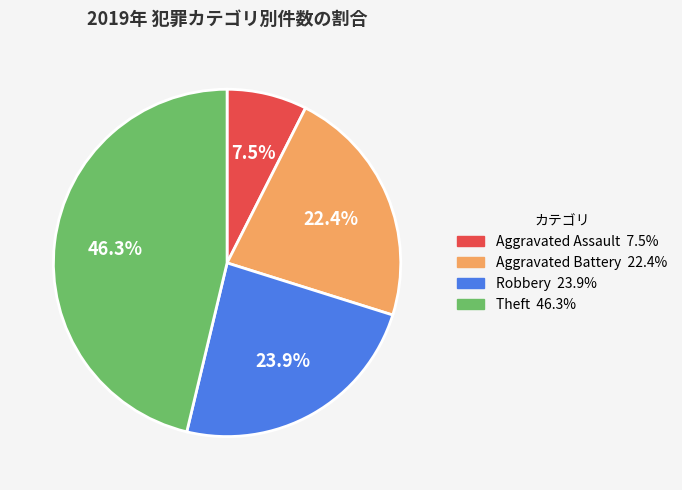

Combined, what portion of the pie is Aggravated Battery and Robbery?

46.3%